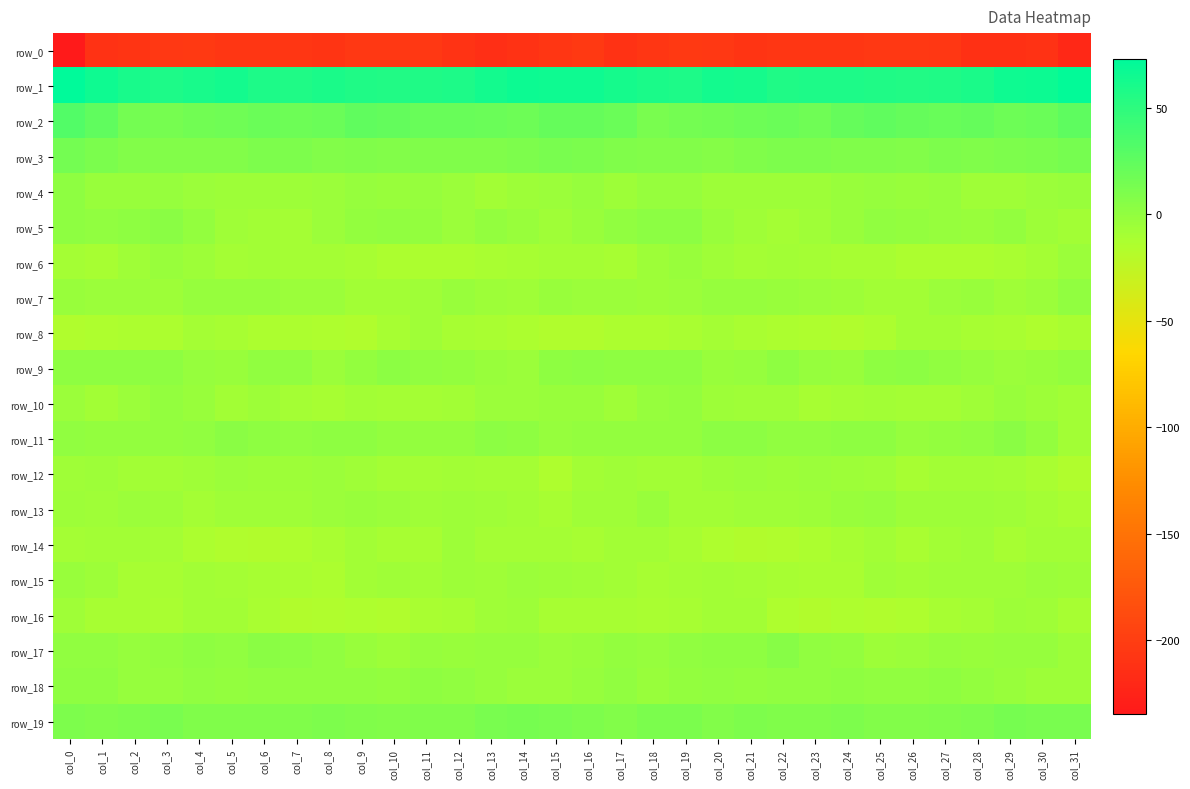

At which label does row_16 first exceed -10?

col_0